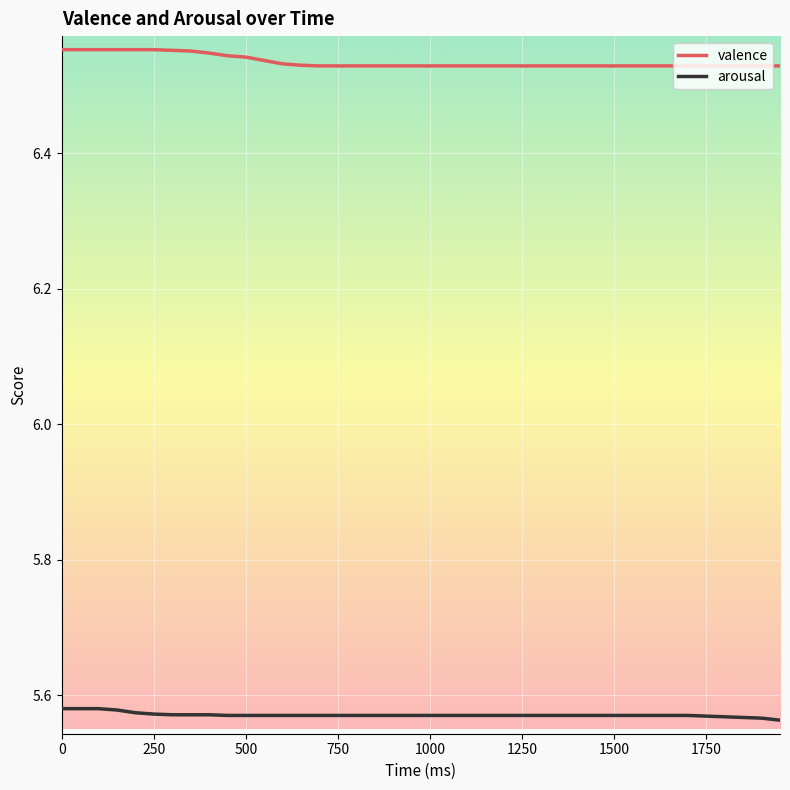

Which series has the largest total across all categories?

valence